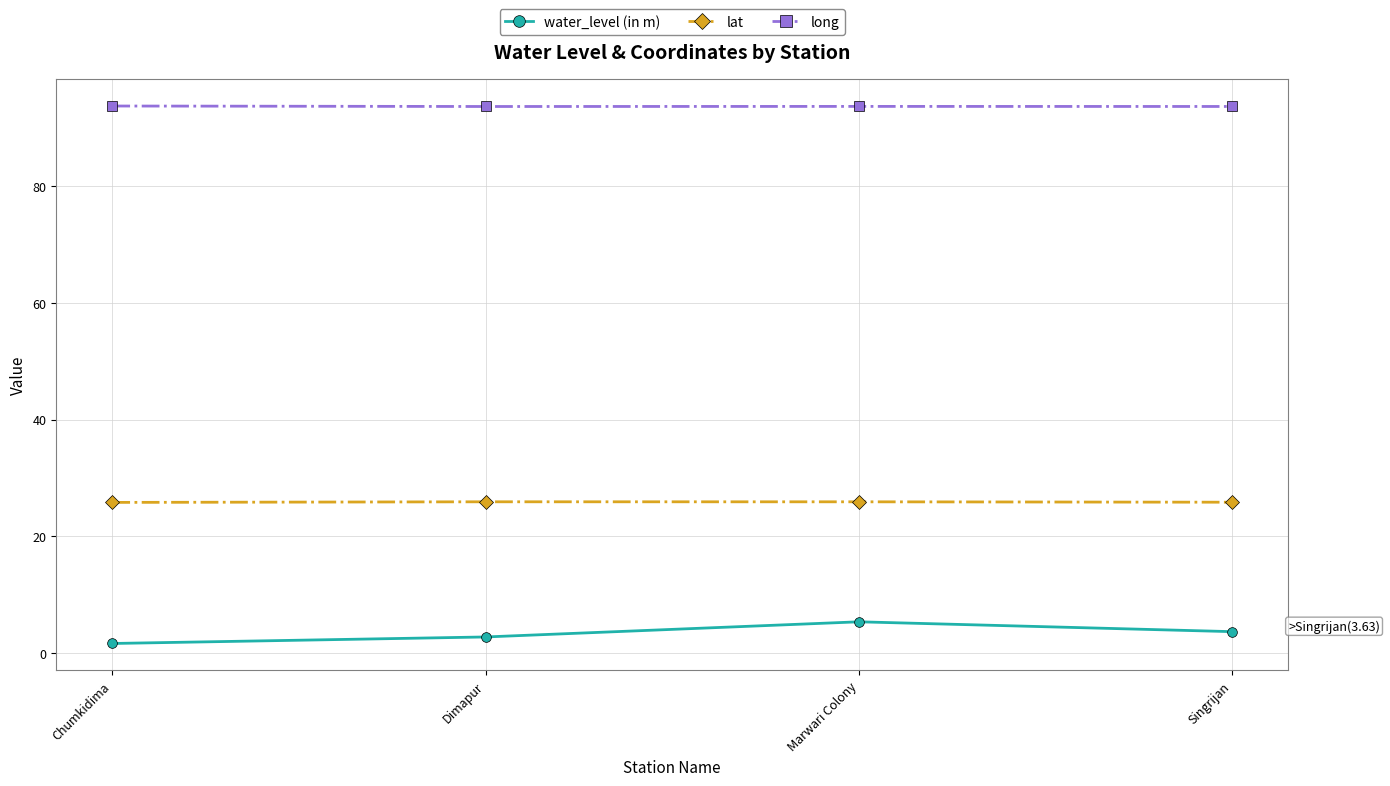

True or false: lat and water_level (in m) intersect in this chart.

False